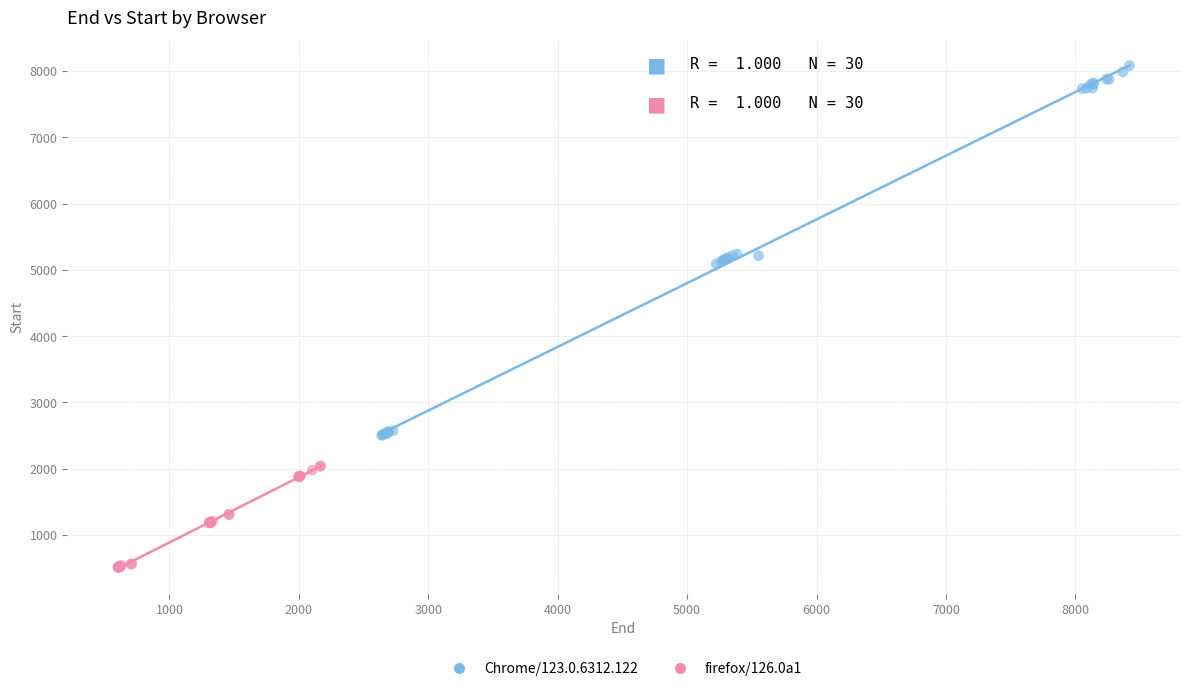

Which series reaches the maximum Y coordinate?

Chrome/123.0.6312.122